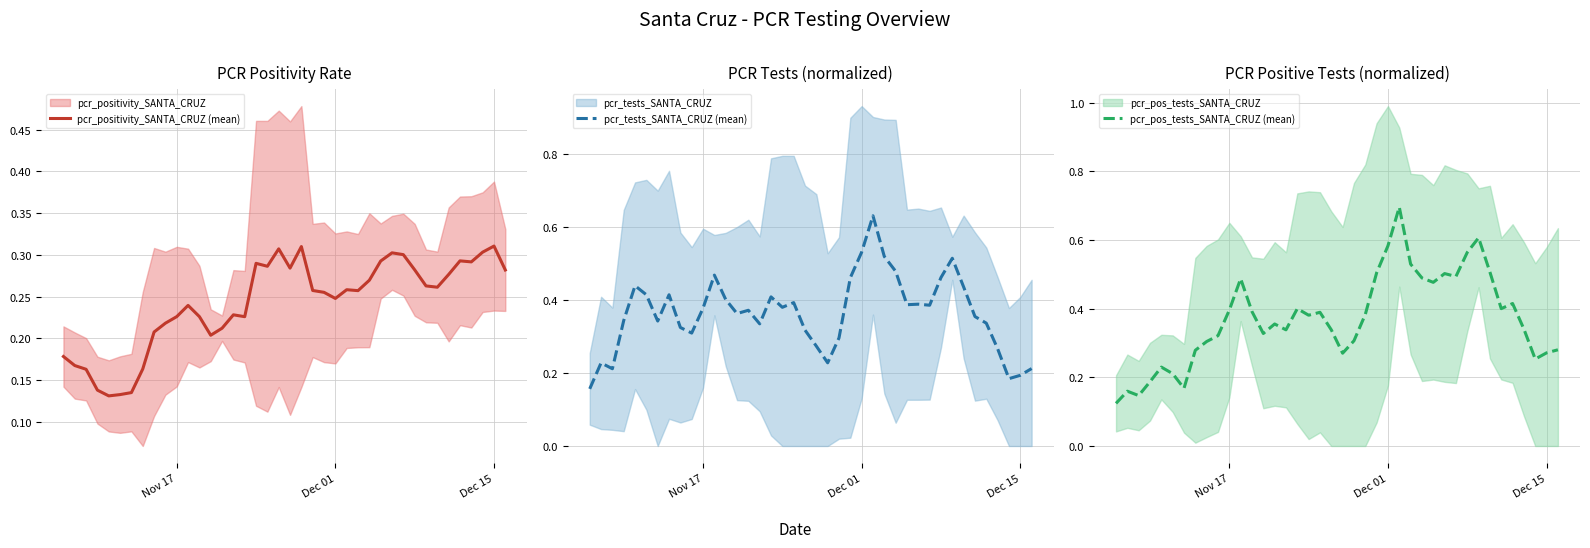

How many pcr_pos_tests_SANTA_CRUZ (mean) values are between 0 and 1?

40